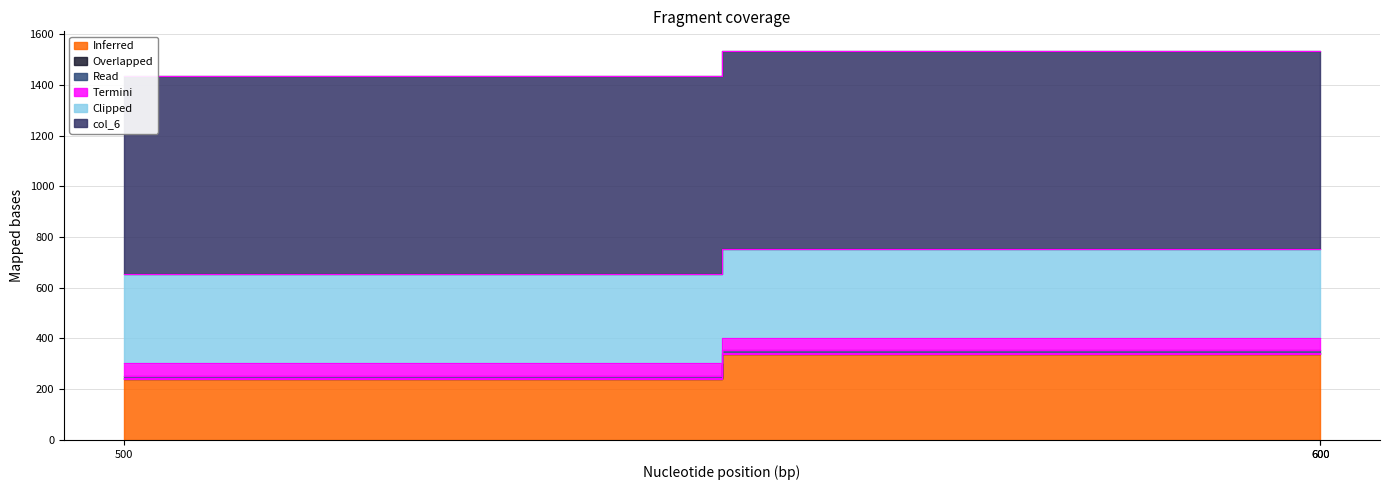

What is the sum of the col_4 values at 500 and 600?

100